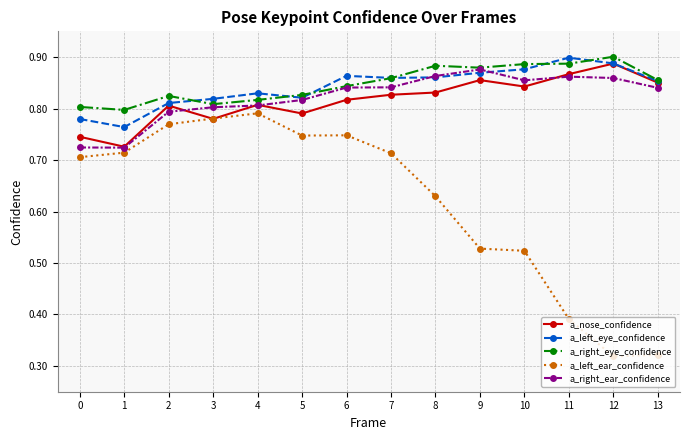

The value of a_right_eye_confidence at 10 is 0.9. True or false?

True